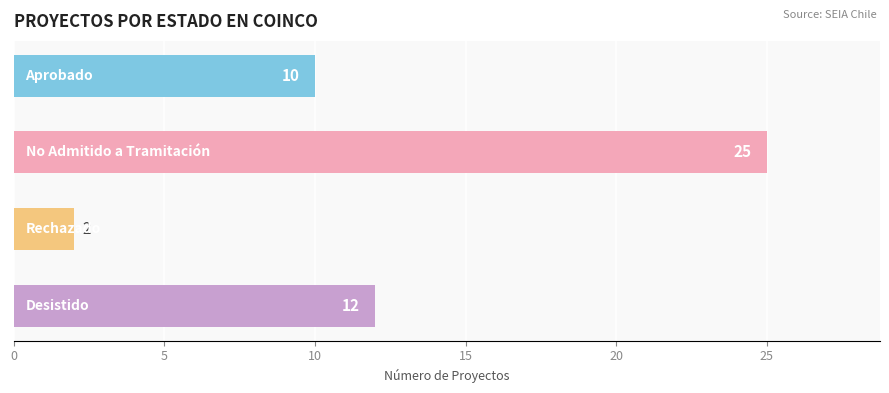

How many bars are there in total?

4